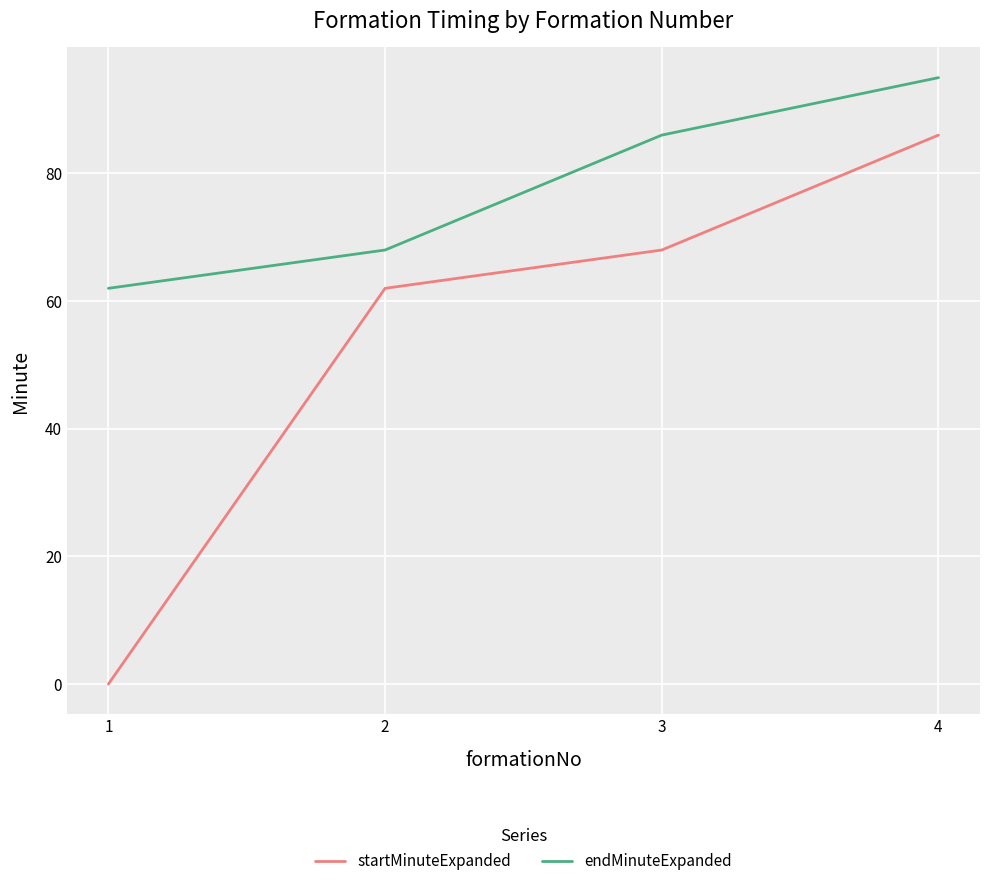

Read the endMinuteExpanded value at 3, to the nearest 10.

90